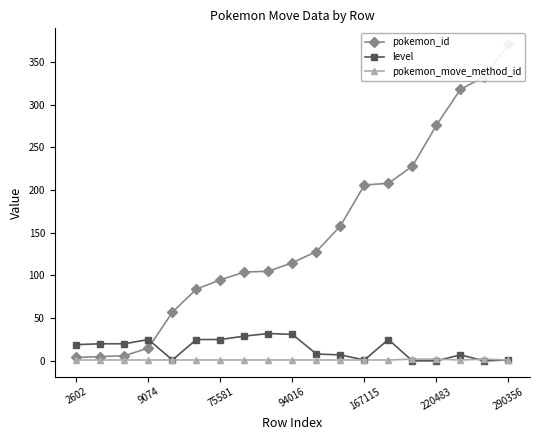

The pokemon_move_method_id series shows 1 at 9074. True or false?

True